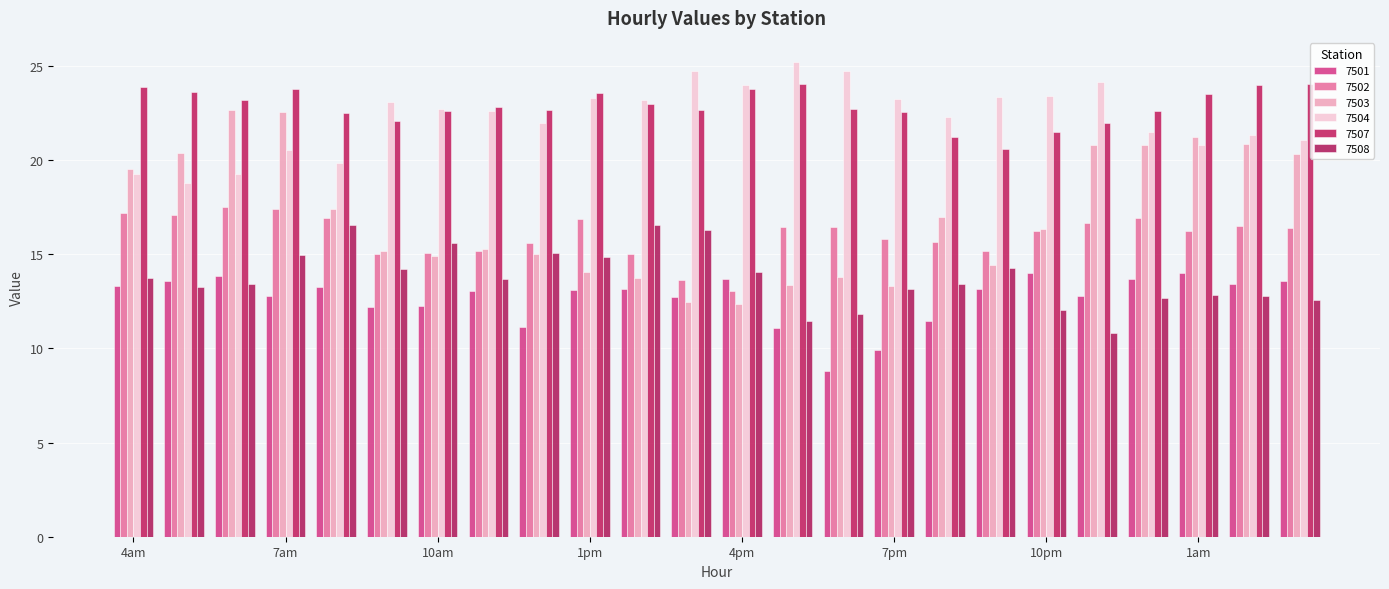

How many categories are shown in the chart?

24